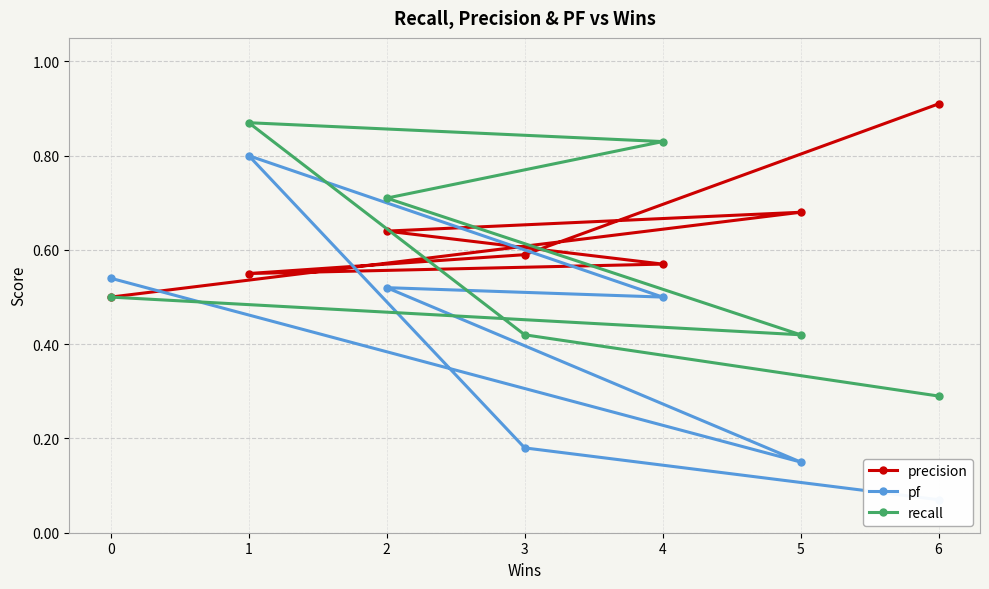

True or false: recall has a value of 0.2 at 2.

False